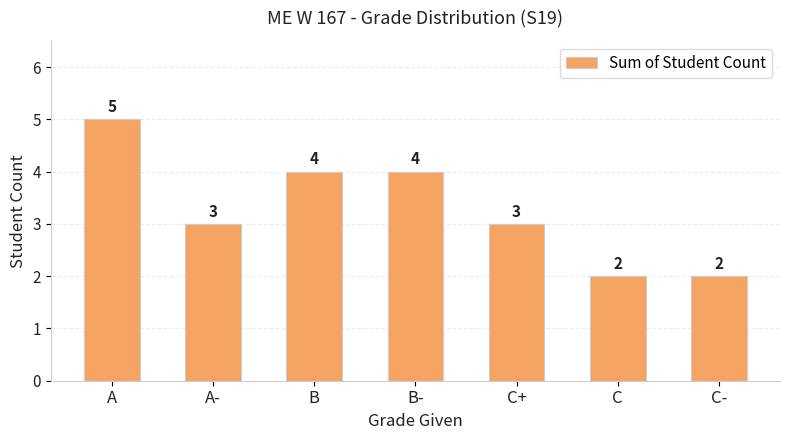

Count the number of categories in the chart.

7